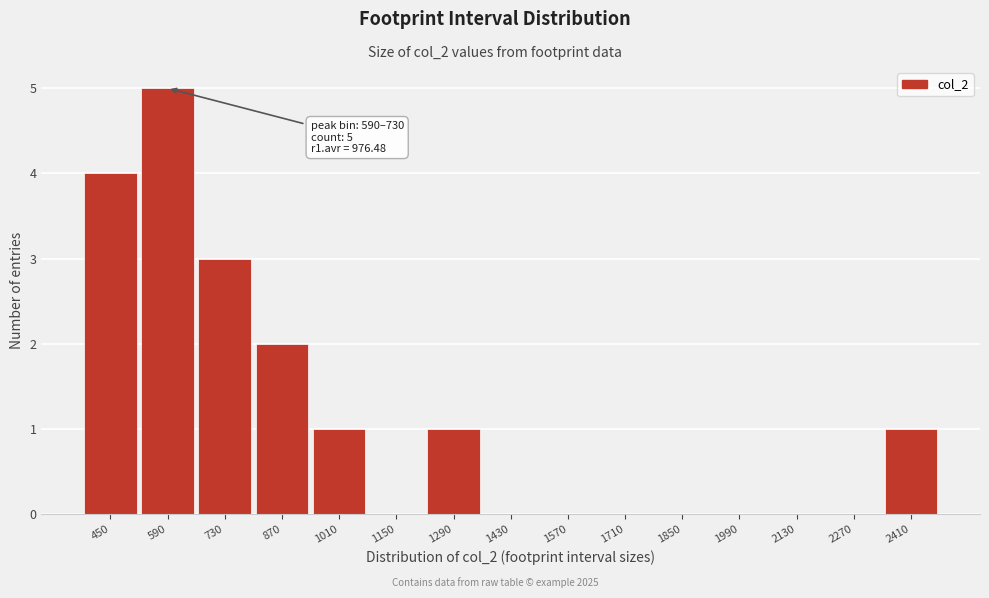

Reading left to right, extract all data points from this chart.

450=4	590=5	730=3	870=2	1010=1	1150=0	1290=1	1430=0	1570=0	1710=0	1850=0	1990=0	2130=0	2270=0	2410=1